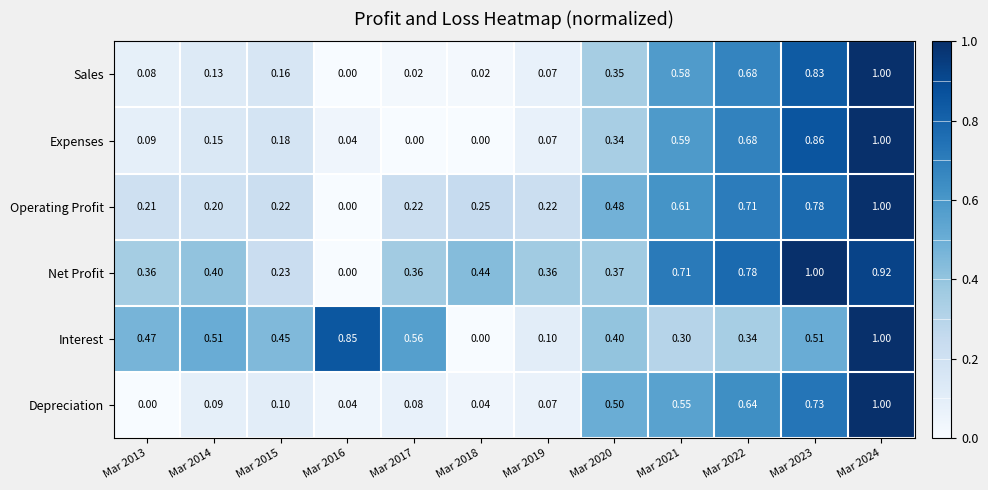

Between Mar 2020 and Mar 2024, which series saw the biggest shift?

Expenses